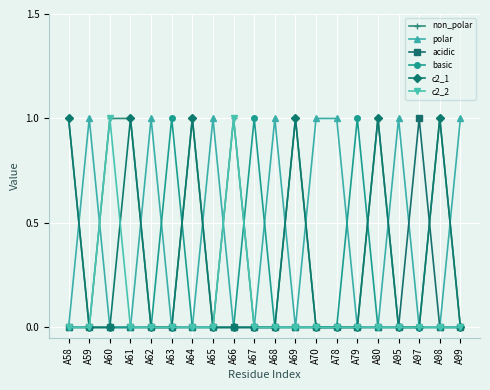

The non_polar series shows -1 at A97. True or false?

False